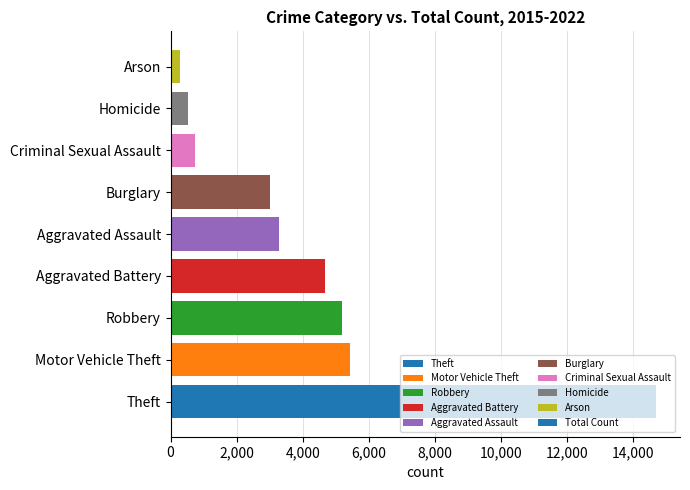

Where is the data nearest to the value 7495?

Motor Vehicle Theft